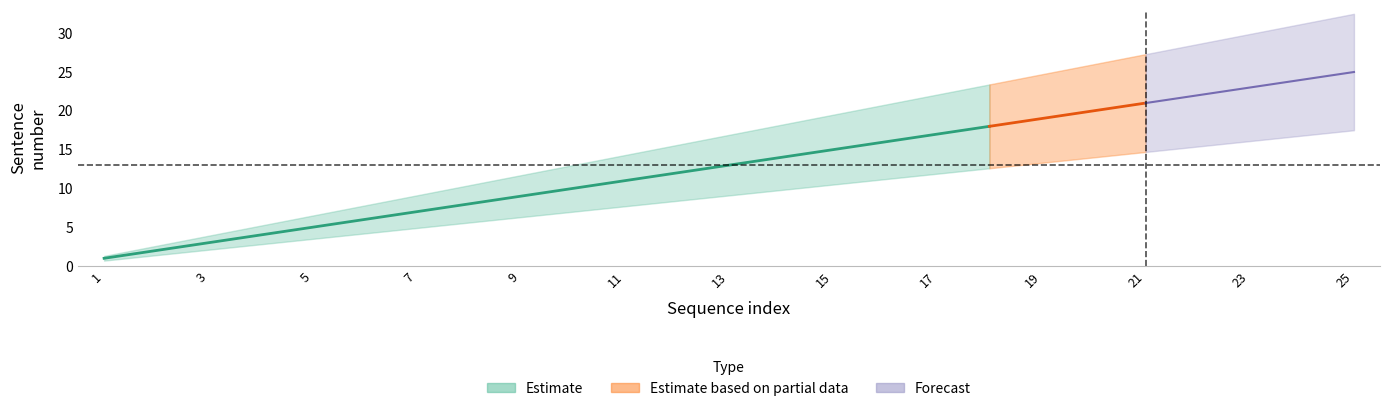

Count the number of categories in the chart.

25